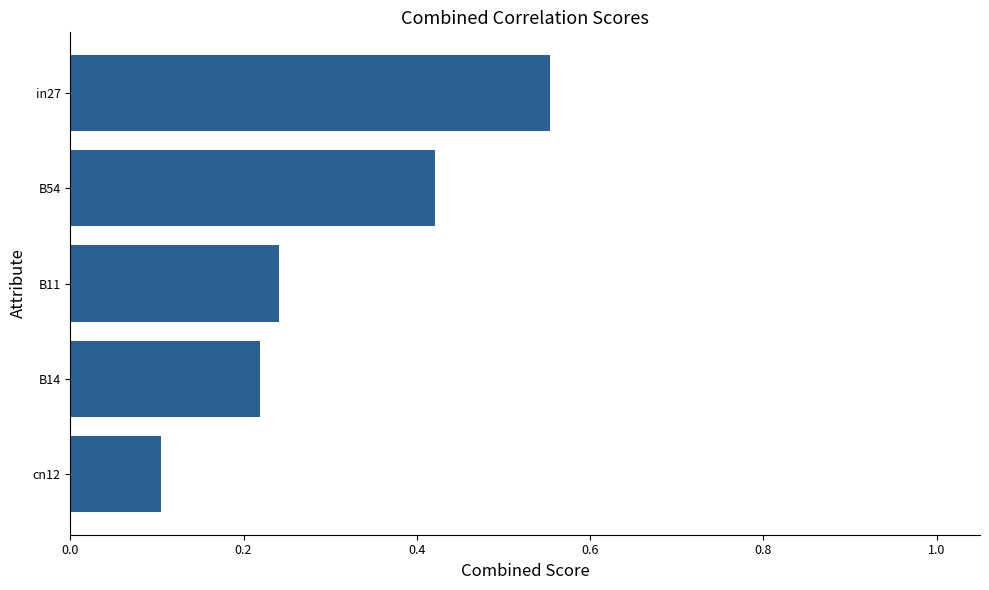

Rank the categories by value from lowest to highest.

cn12, B14, B11, B54, in27